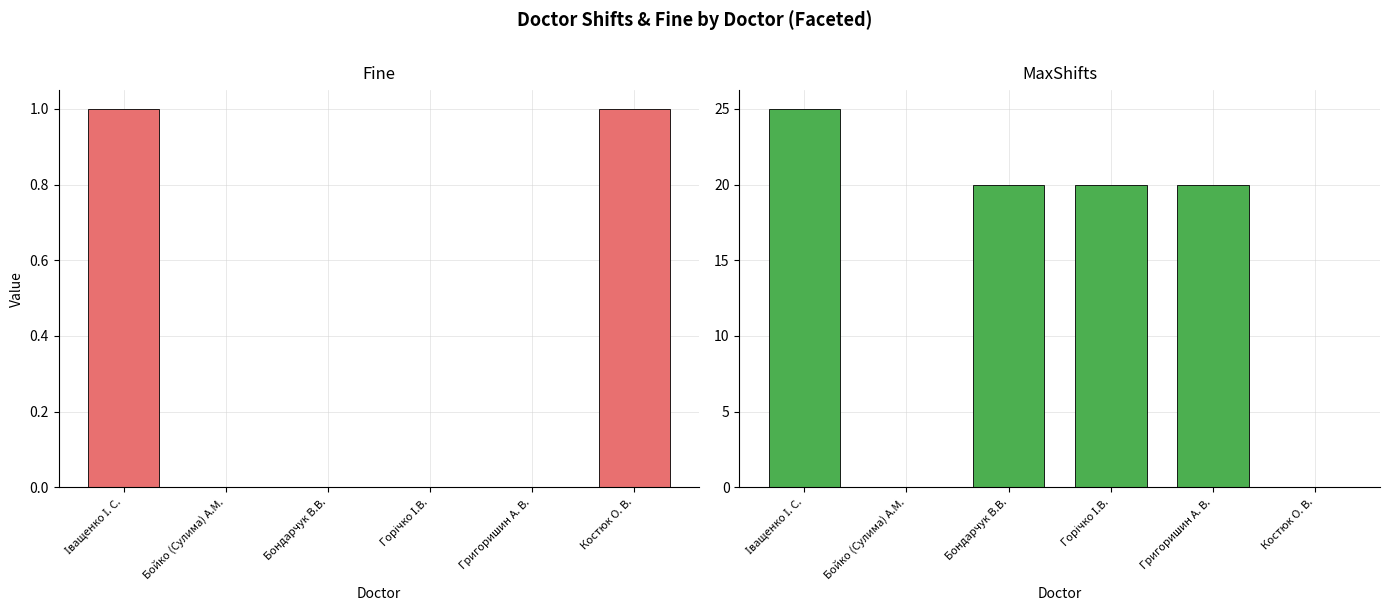

Reading right to left, extract all data points from this chart.

Fine: Костюк О. В.=1	Григоришин А. В.=0	Горічко І.В.=0	Бондарчук В.В.=0	Бойко (Сулима) А.М.=0	Іващенко І. С.=1
MaxShifts: Костюк О. В.=0	Григоришин А. В.=20	Горічко І.В.=20	Бондарчук В.В.=20	Бойко (Сулима) А.М.=0	Іващенко І. С.=25